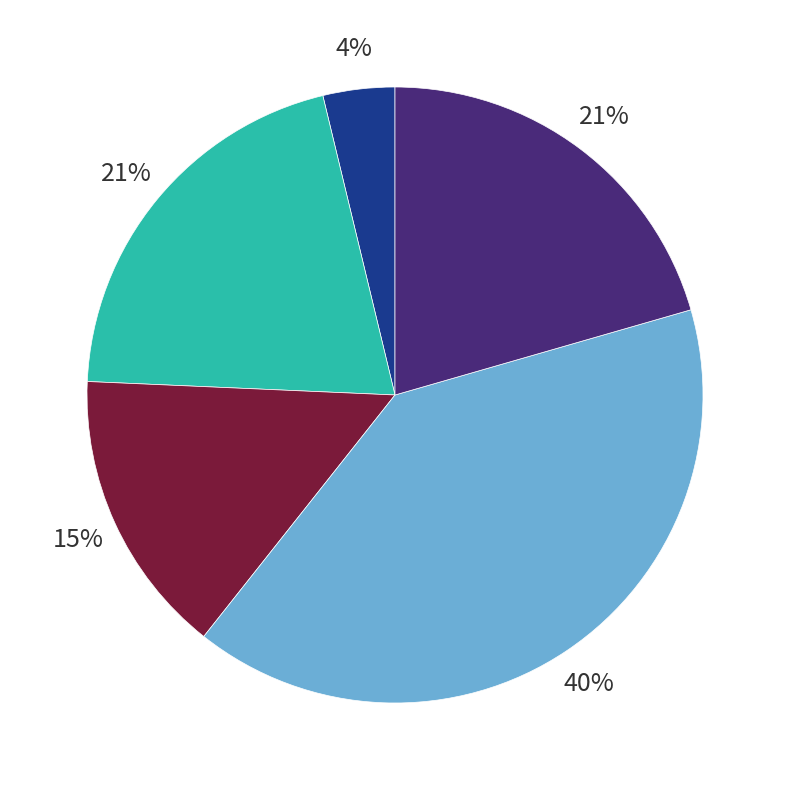

To the nearest percent, what is the difference between the largest and smallest slice percentages?

36%